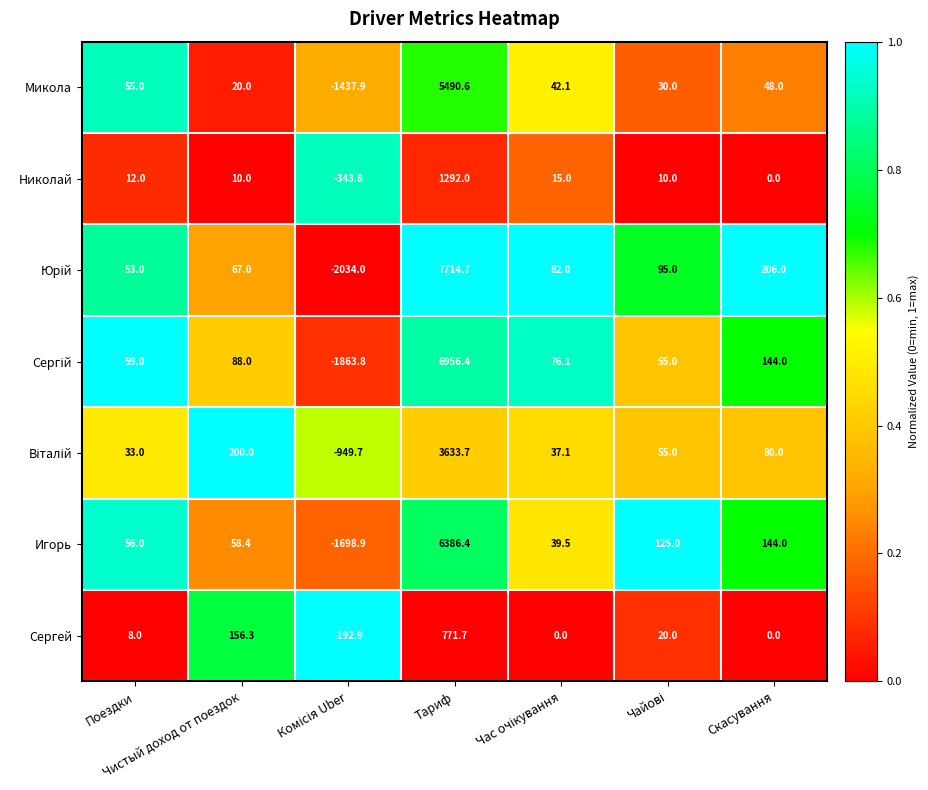

What is the difference between the highest and lowest values at Поездки?

51.0